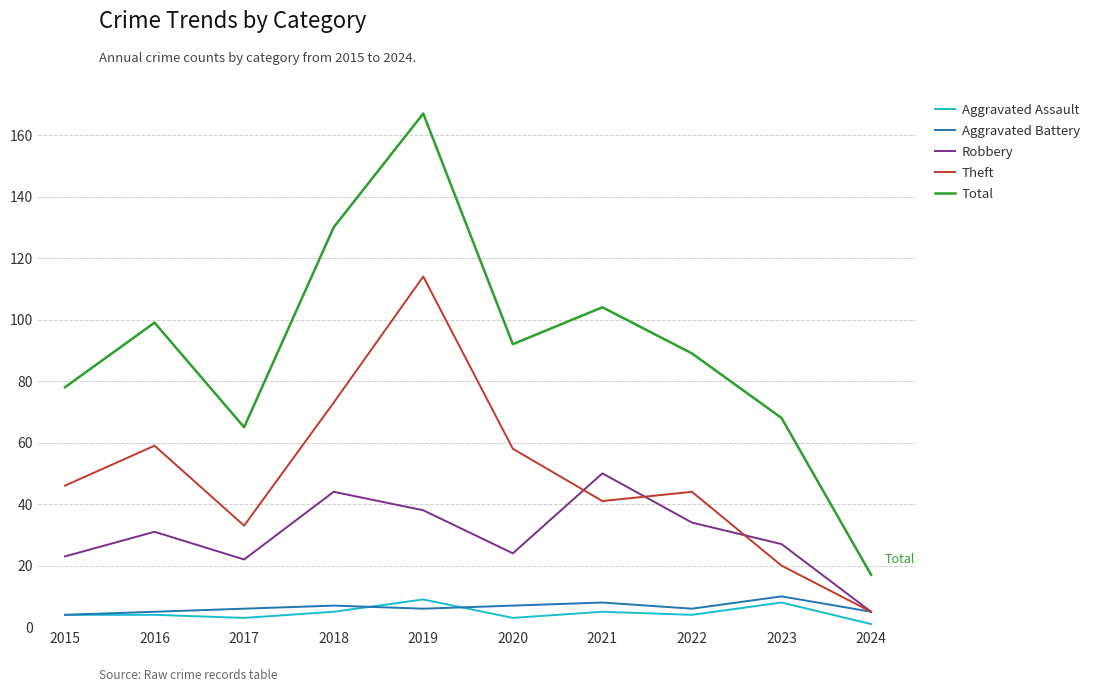

Read the Aggravated Battery value at 2018.

7